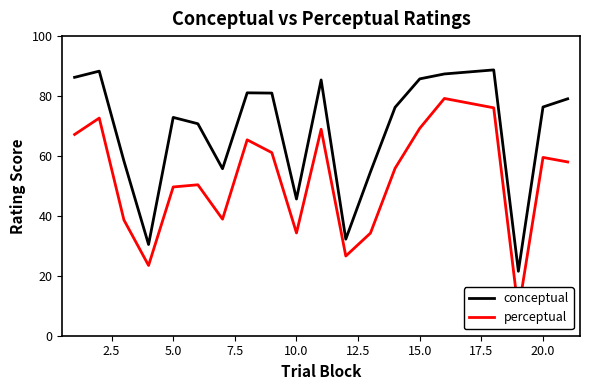

What is the lowest value of the conceptual series?

21.5